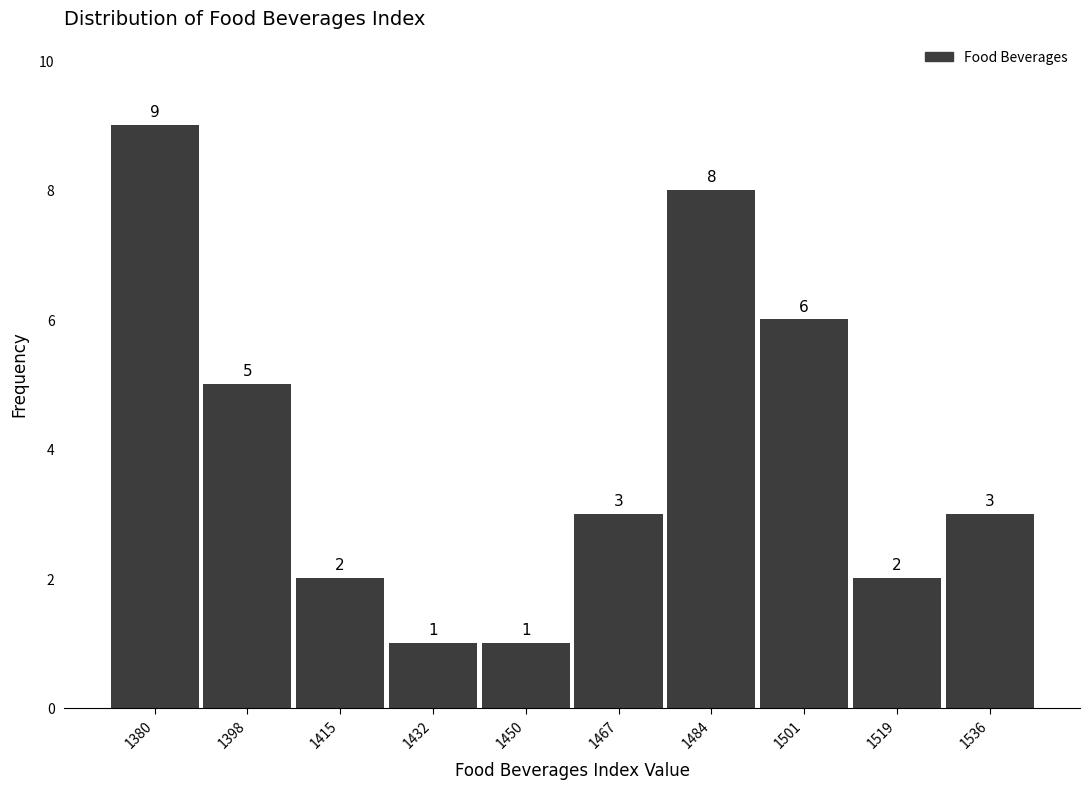

Reading left to right, transcribe this chart: for each bar, give the range it covers on the x-axis and its height. The bar edges are not printed on the chart, so give them approximately, as read against the axis.

1372 to 1388: 9
1388 to 1406: 5
1406 to 1424: 2
1424 to 1440: 1
1440 to 1458: 1
1458 to 1476: 3
1476 to 1492: 8
1492 to 1510: 6
1510 to 1528: 2
1528 to 1544: 3